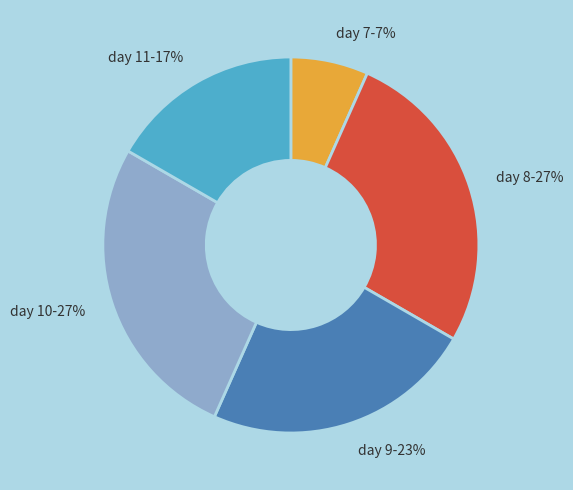

Is there a majority slice in this chart?

No